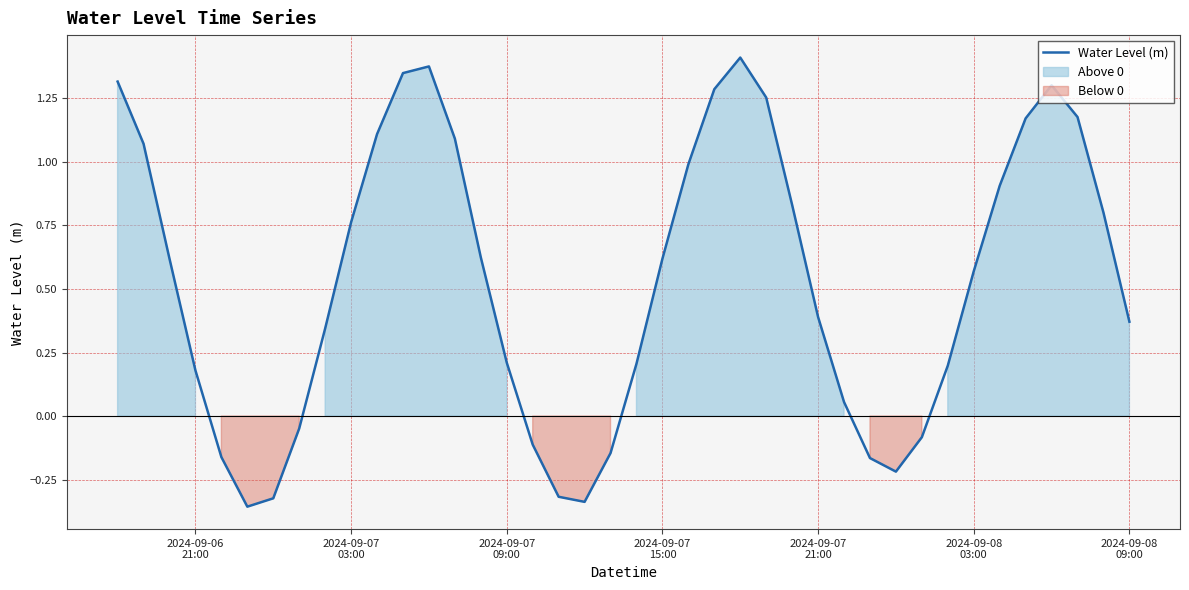

What is the minimum value shown in the chart?

-0.4